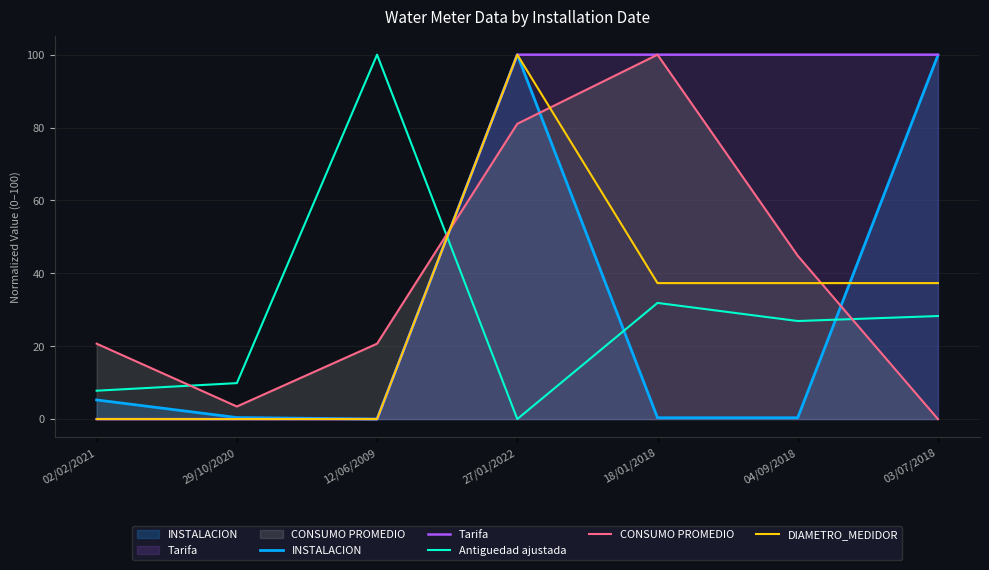

What are all the series names shown in the legend?

INSTALACION, Tarifa, Antiguedad ajustada, CONSUMO PROMEDIO, DIAMETRO_MEDIDOR